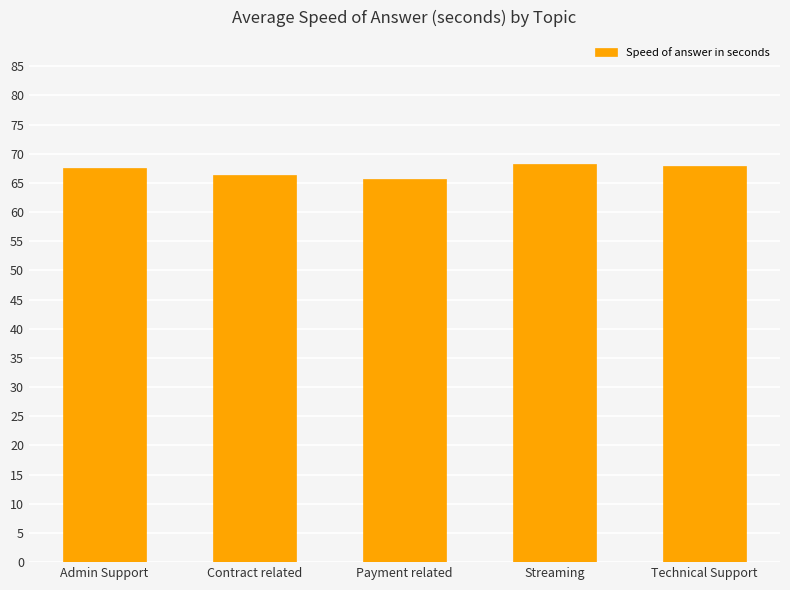

True or false: the data shows 108.4 at Contract related.

False